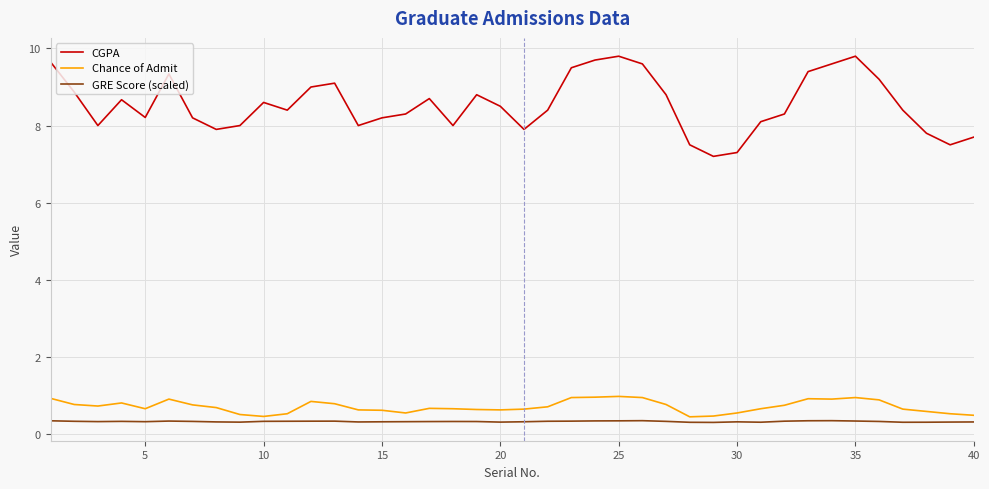

True or false: GRE Score (scaled) and CGPA cross at least once.

False